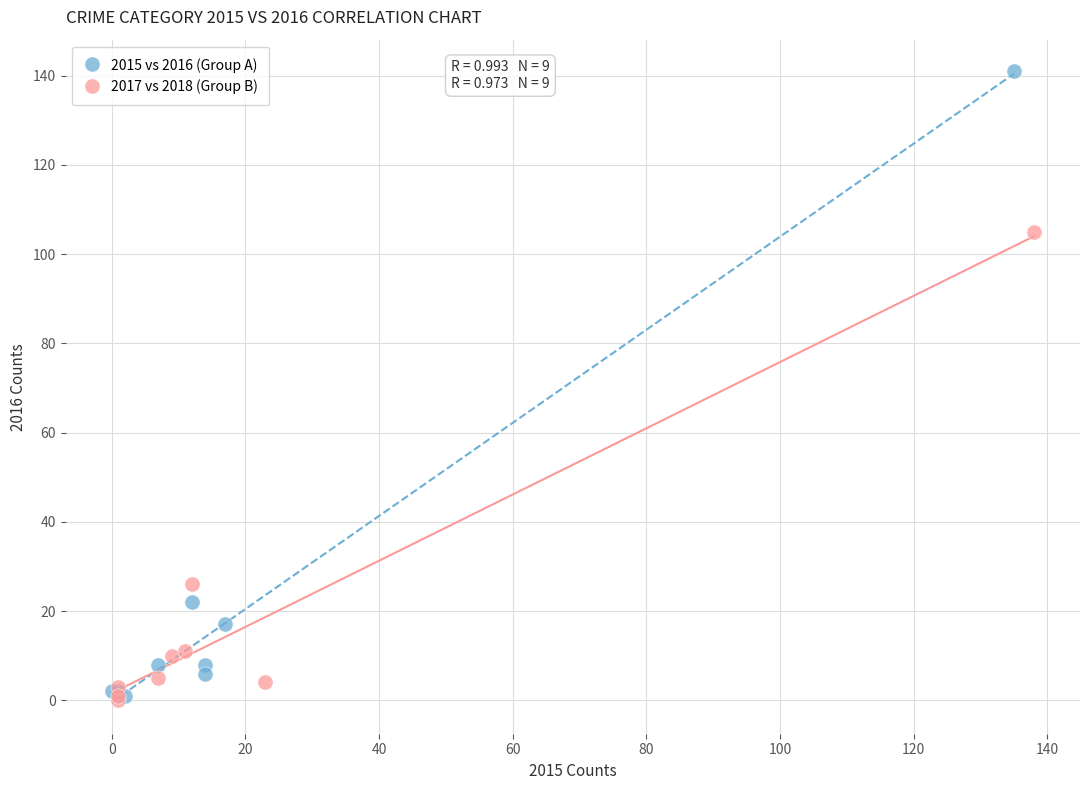

What are all the series names shown in the legend?

2015 vs 2016 (Group A), 2017 vs 2018 (Group B)